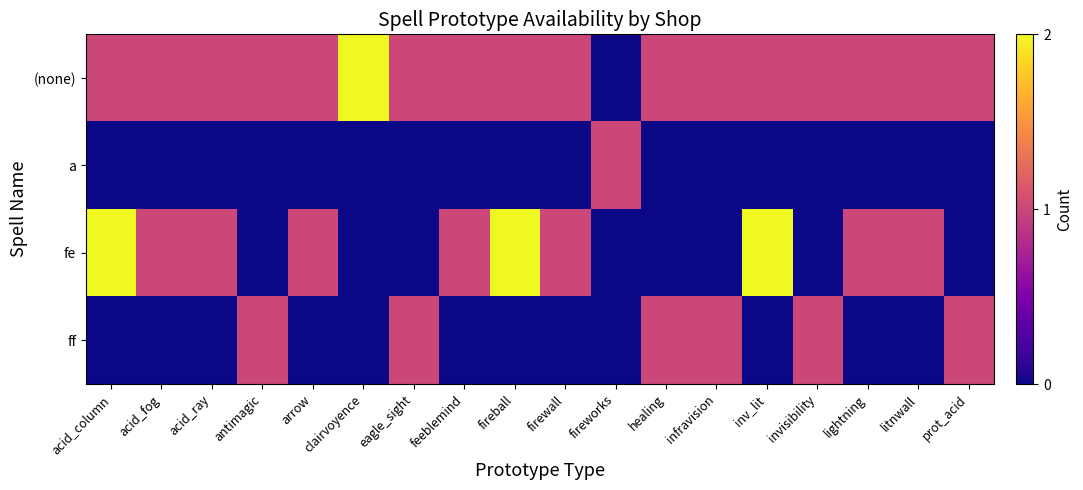

Reading left to right, extract all data points from this chart.

(none): acid_column=1	acid_fog=1	acid_ray=1	antimagic=1	arrow=1	clairvoyence=2	eagle_sight=1	feeblemind=1	fireball=1	firewall=1	fireworks=0	healing=1	infravision=1	inv_lit=1	invisibility=1	lightning=1	litnwall=1	prot_acid=1
a: acid_column=0	acid_fog=0	acid_ray=0	antimagic=0	arrow=0	clairvoyence=0	eagle_sight=0	feeblemind=0	fireball=0	firewall=0	fireworks=1	healing=0	infravision=0	inv_lit=0	invisibility=0	lightning=0	litnwall=0	prot_acid=0
fe: acid_column=2	acid_fog=1	acid_ray=1	antimagic=0	arrow=1	clairvoyence=0	eagle_sight=0	feeblemind=1	fireball=2	firewall=1	fireworks=0	healing=0	infravision=0	inv_lit=2	invisibility=0	lightning=1	litnwall=1	prot_acid=0
ff: acid_column=0	acid_fog=0	acid_ray=0	antimagic=1	arrow=0	clairvoyence=0	eagle_sight=1	feeblemind=0	fireball=0	firewall=0	fireworks=0	healing=1	infravision=1	inv_lit=0	invisibility=1	lightning=0	litnwall=0	prot_acid=1